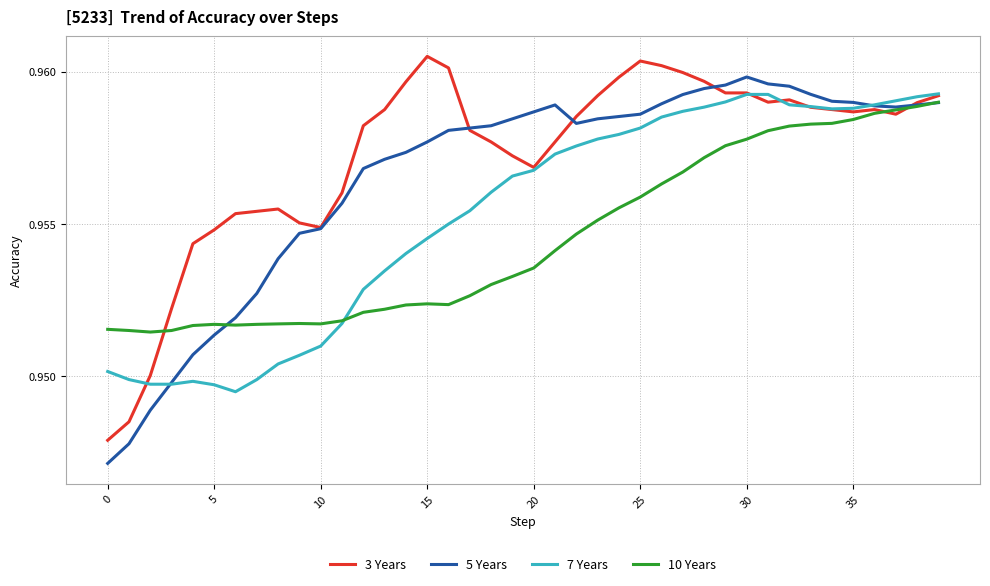

Which series has the largest total across all categories?

3 Years